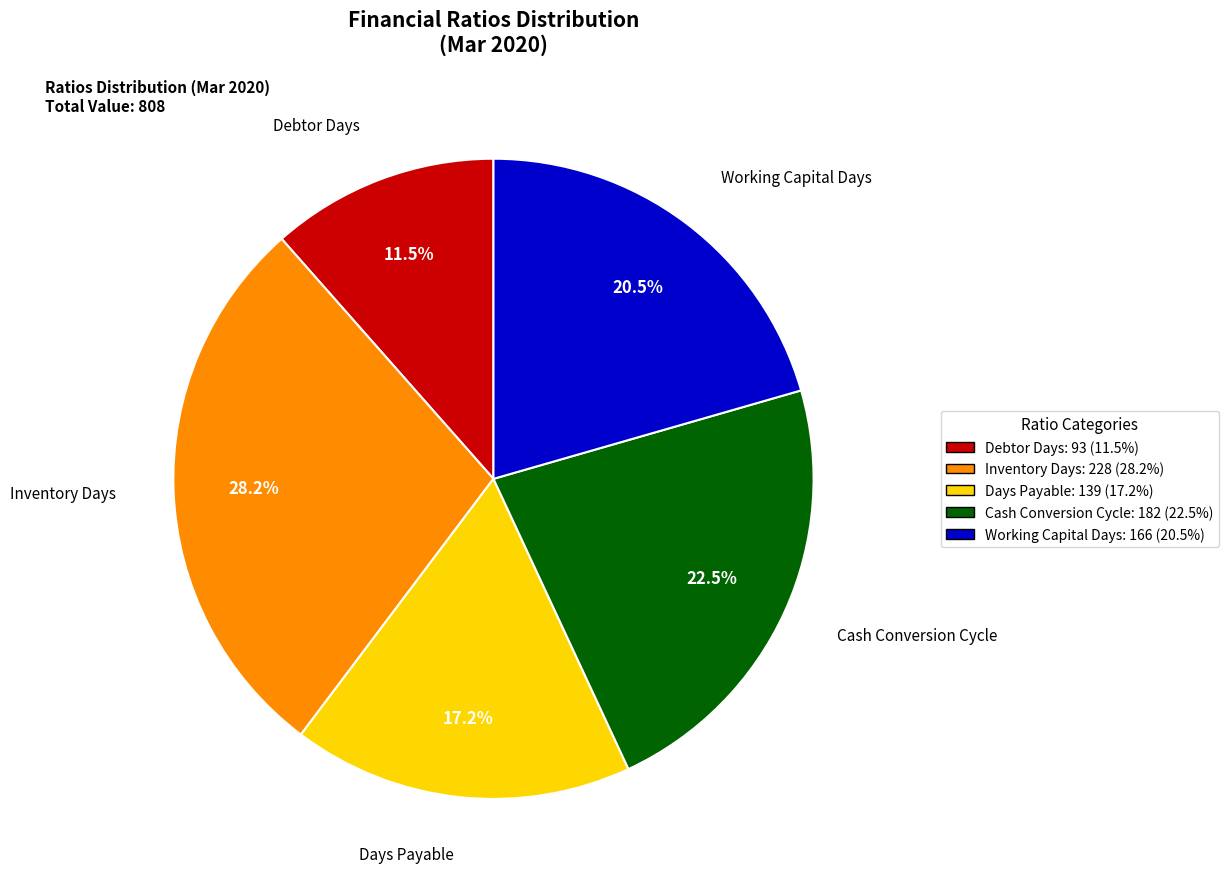

How many slices are in this pie chart?

5